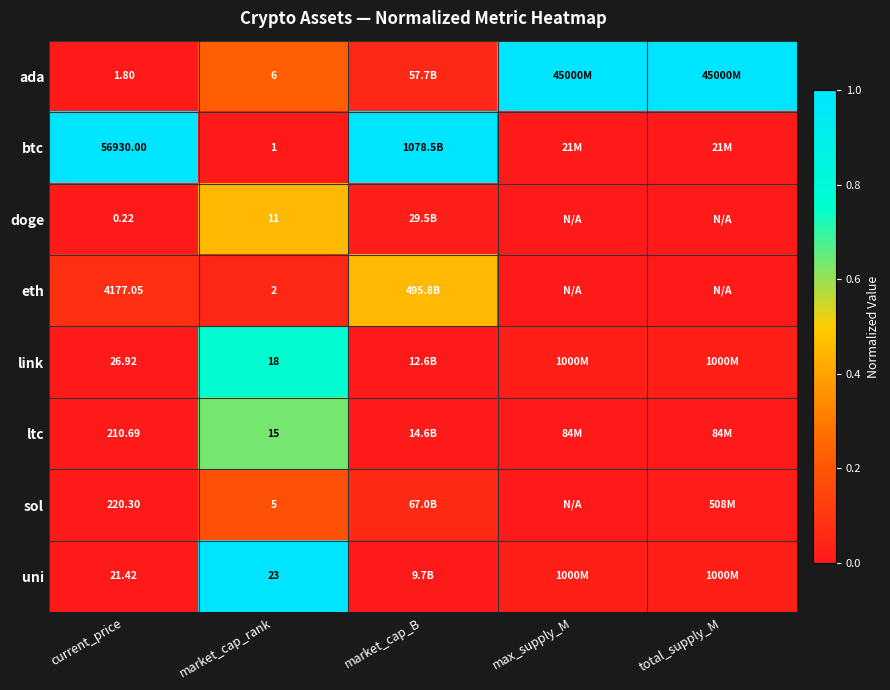

At how many categories does at least one series exceed 0?

5